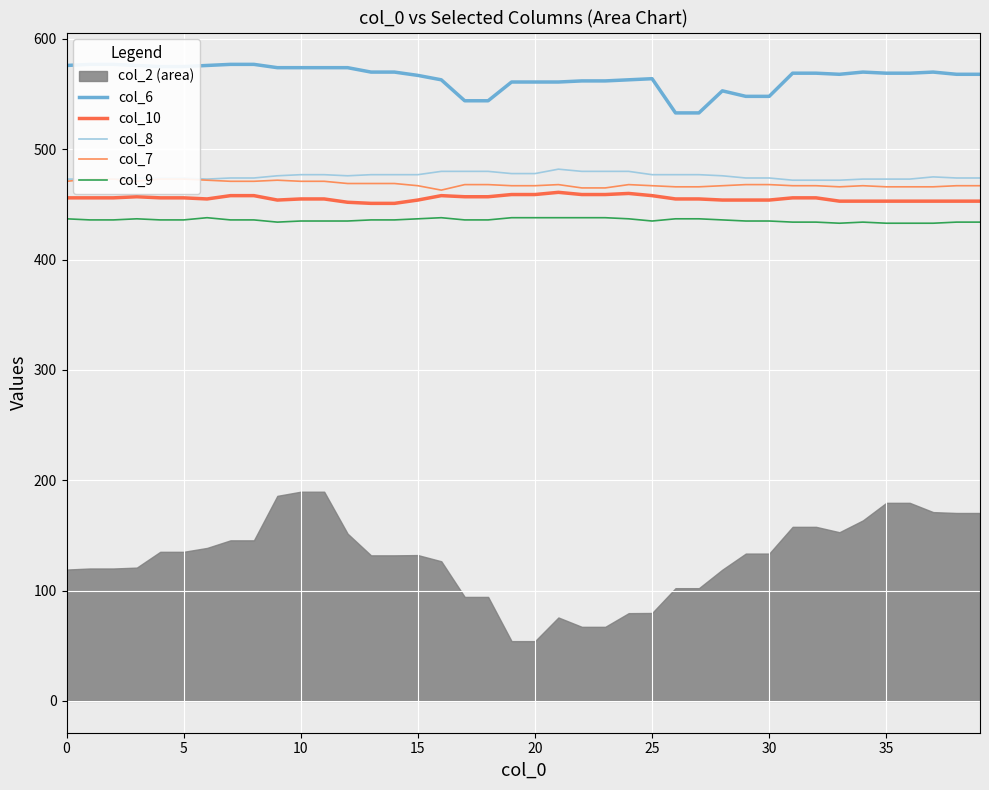

The col_7 series shows 322 at 29. True or false?

False